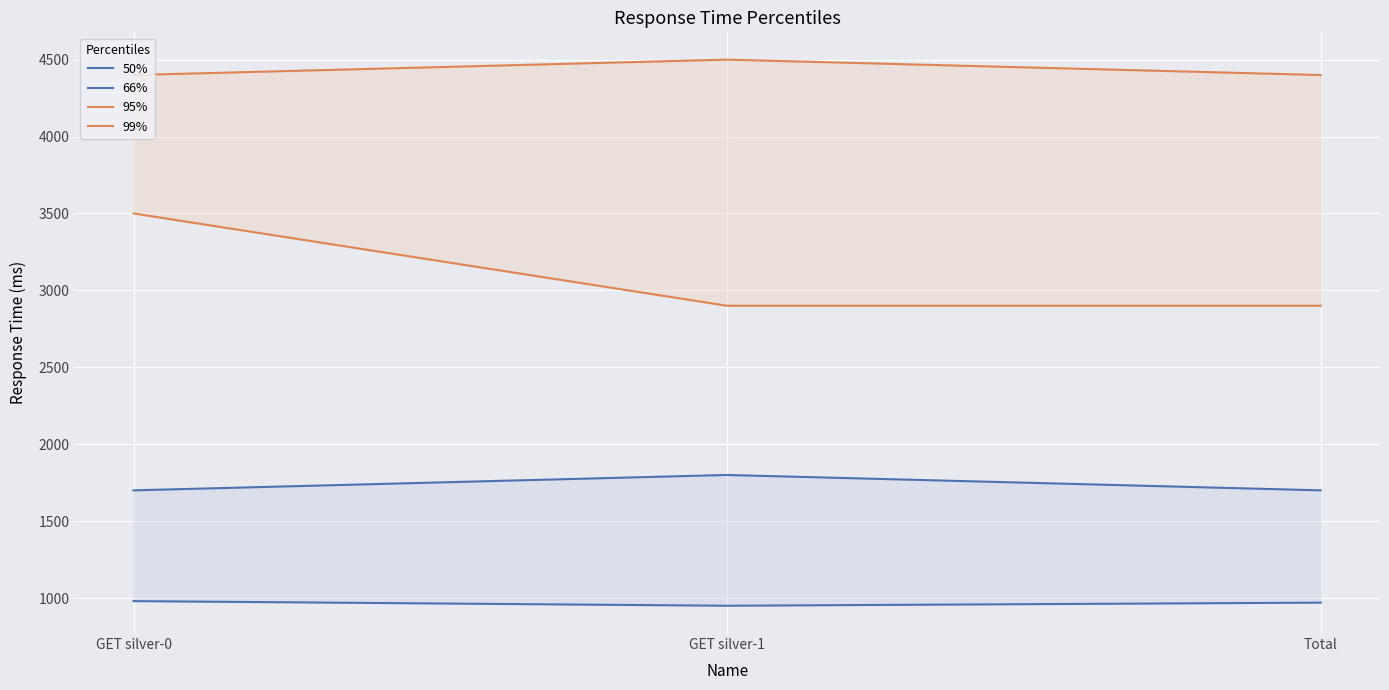

Rank the categories by 99% value from lowest to highest.

GET silver-0, Total, GET silver-1